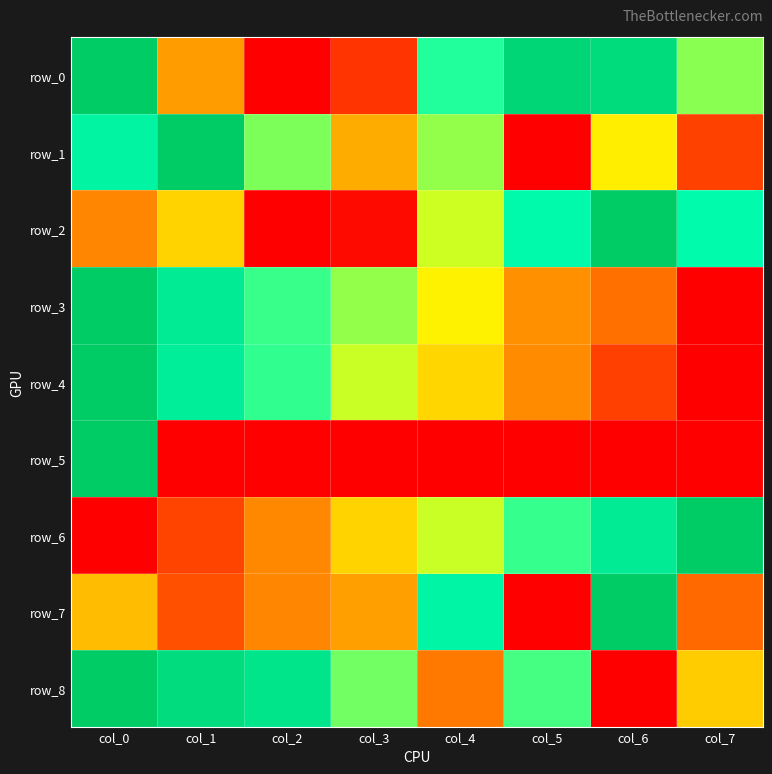

What is the approximate value of row_1 at col_3?

0.3